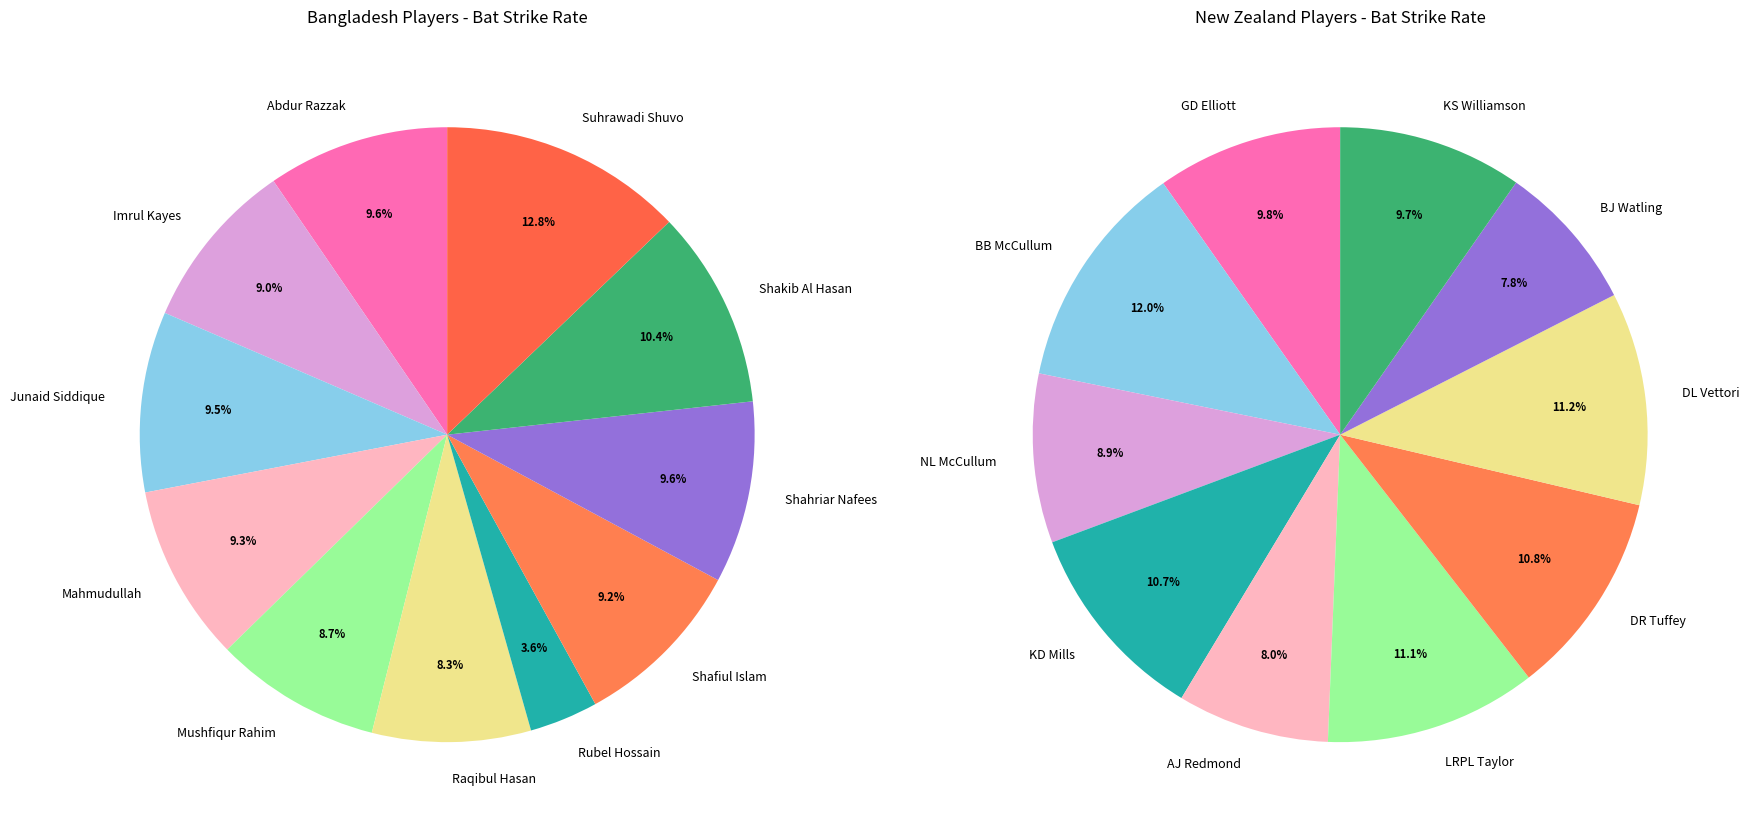

Which slice is the largest?

Suhrawadi Shuvo